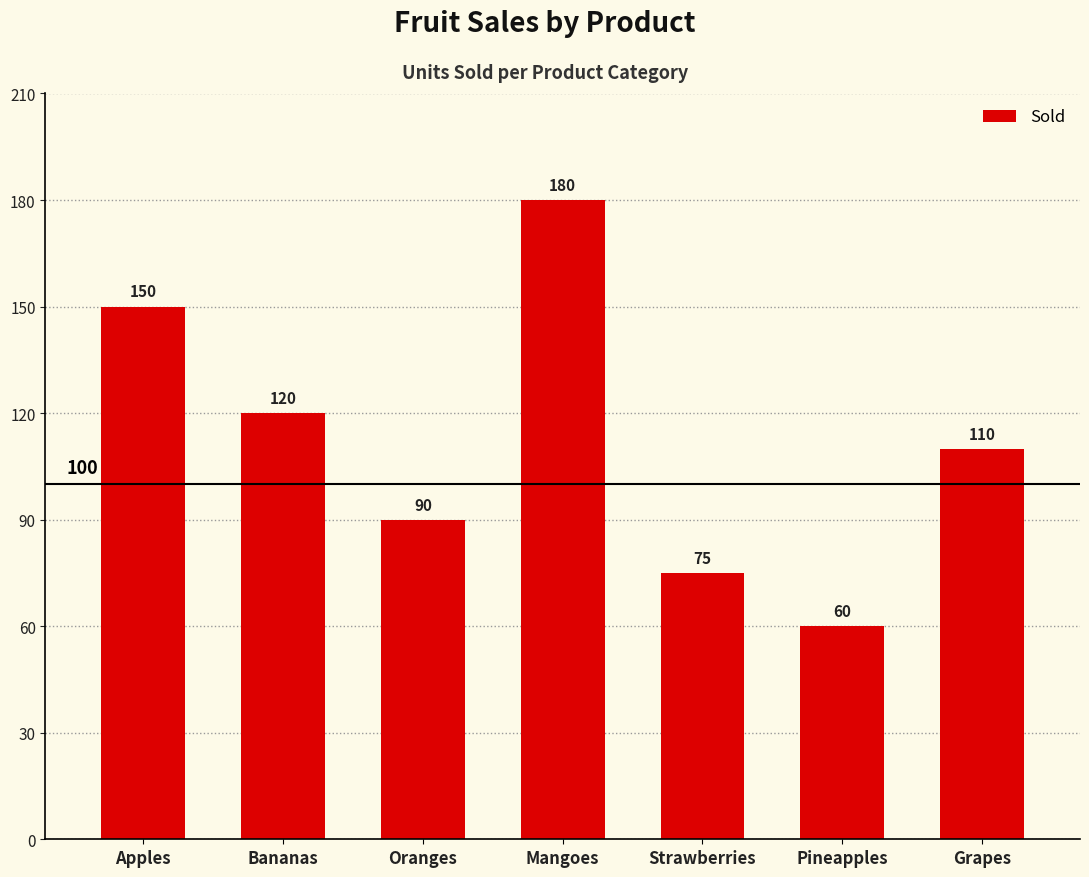

Rank the categories by value from highest to lowest.

Mangoes, Apples, Bananas, Grapes, Oranges, Strawberries, Pineapples